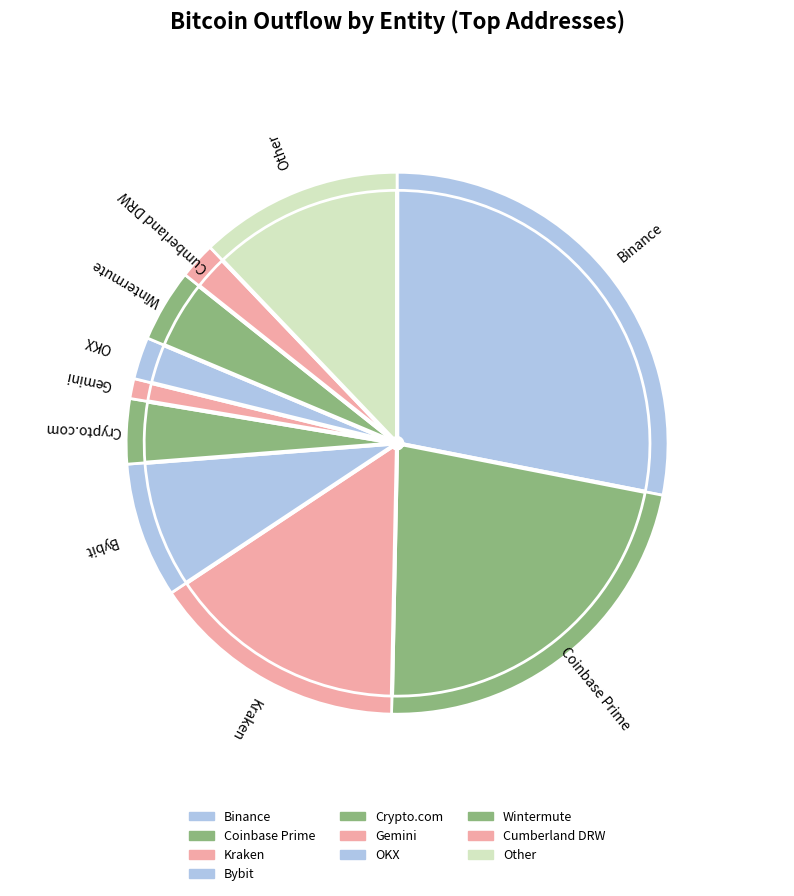

Does 27 account for over 50% of the chart?

No